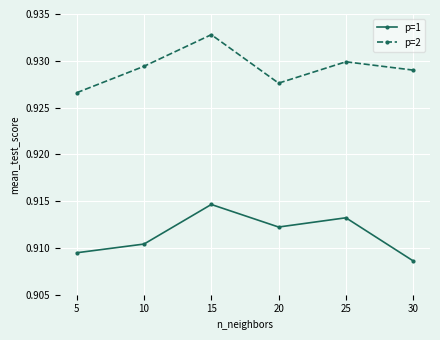

Is the value of p=1 at 25 greater than the value of p=2 at 25?

No